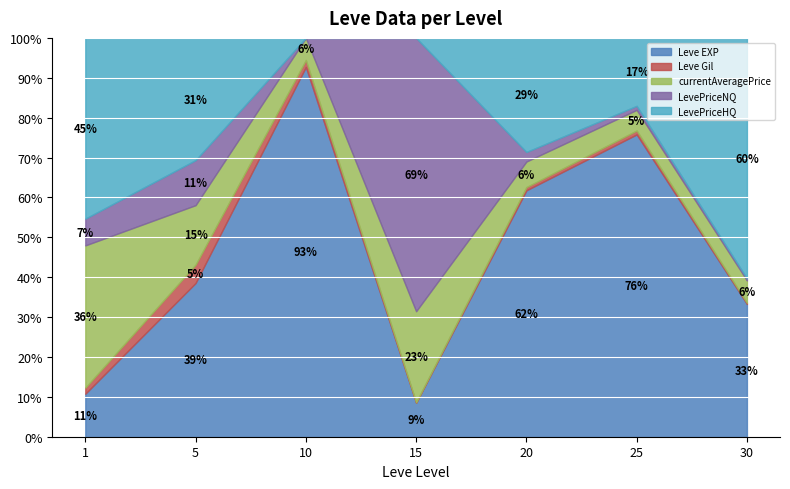

What is the sum of all currentAveragePrice values?

54677